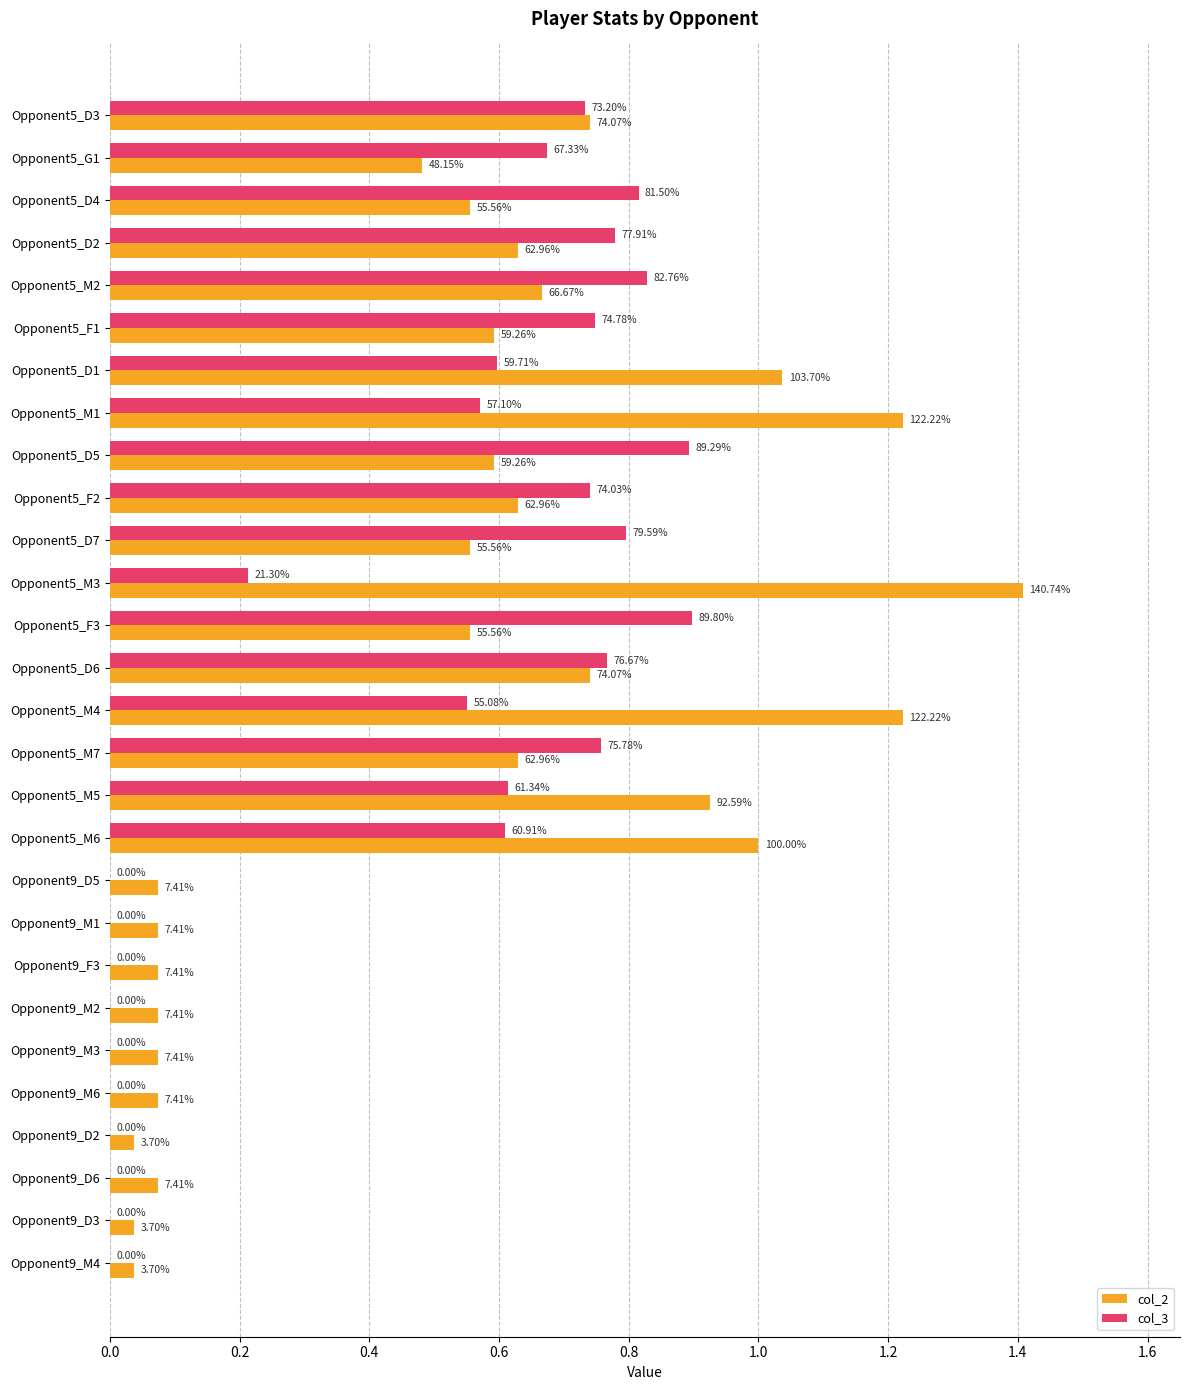

What are all the series names shown in the legend?

col_2, col_3